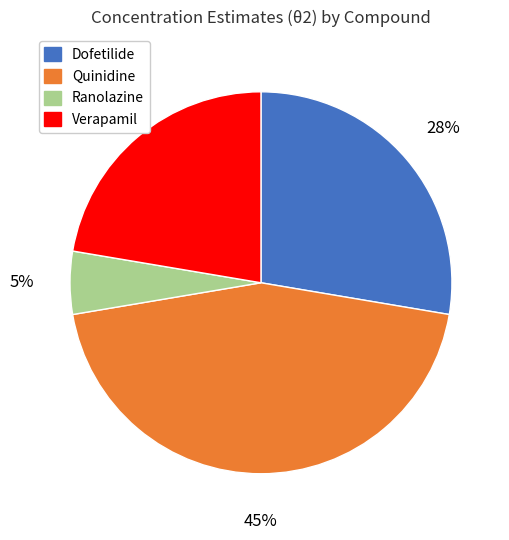

What is the largest slice in the pie chart?

Quinidine